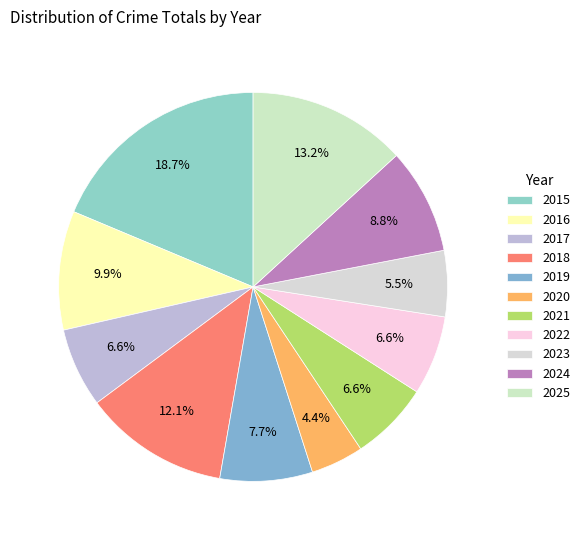

What is the smallest slice in the pie chart?

2020